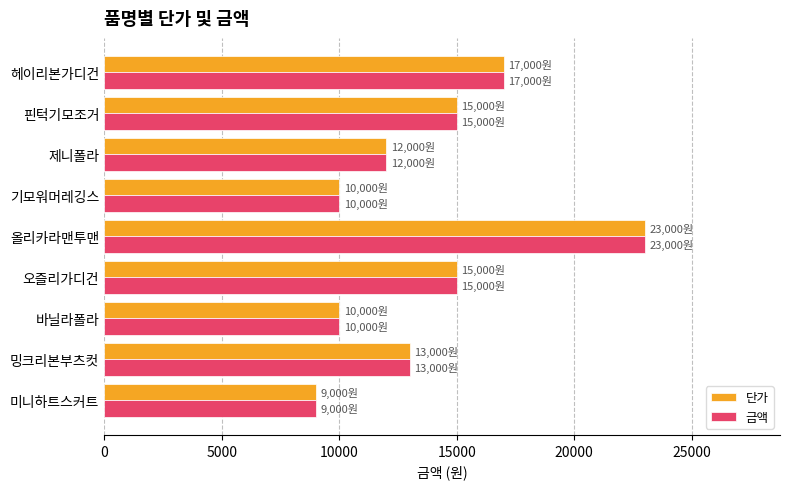

What is the sum of all 단가 values?

124000